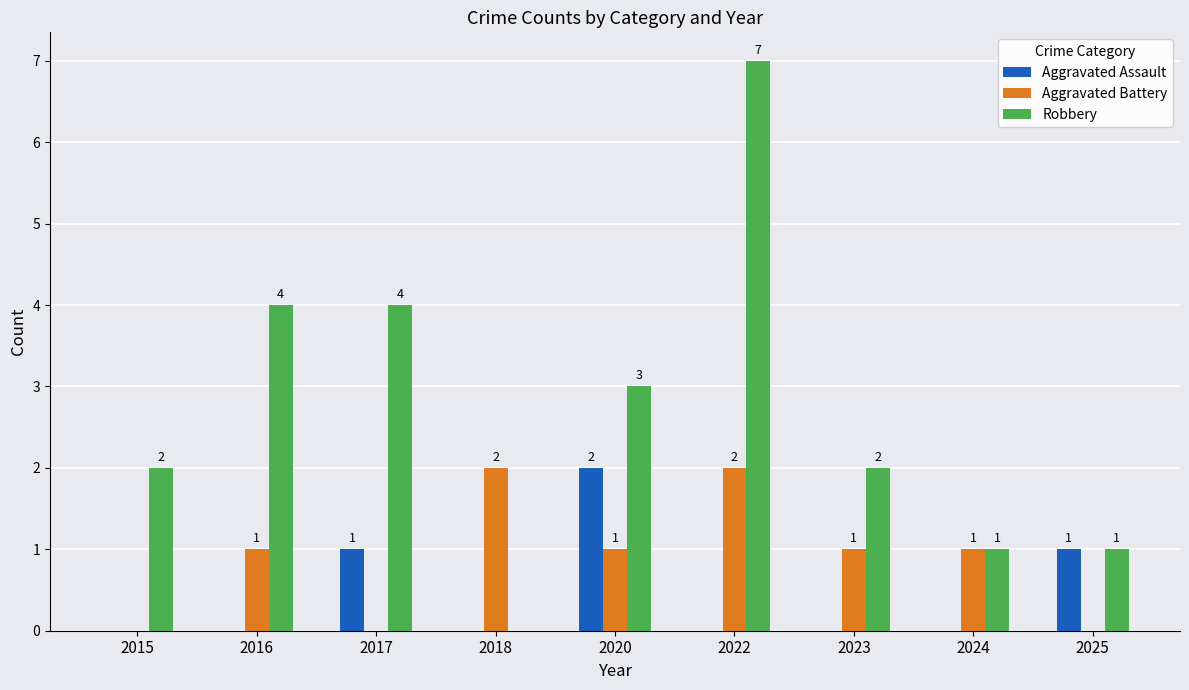

How many data points in Aggravated Assault are above 0?

3